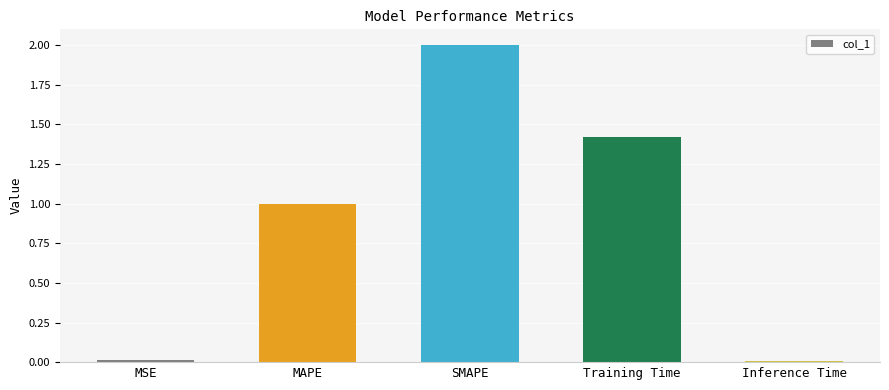

What is the value of the 2nd bar from the left?

1.0